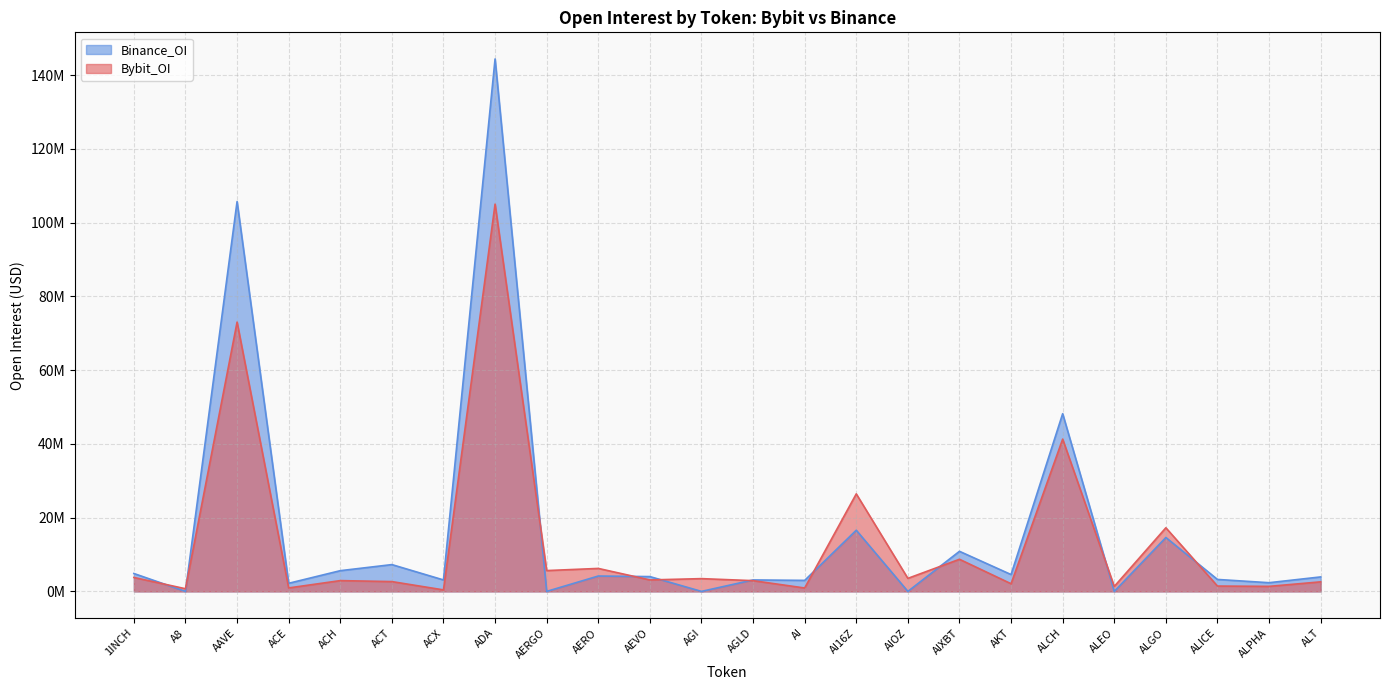

Which series has the largest total across all categories?

Binance_OI